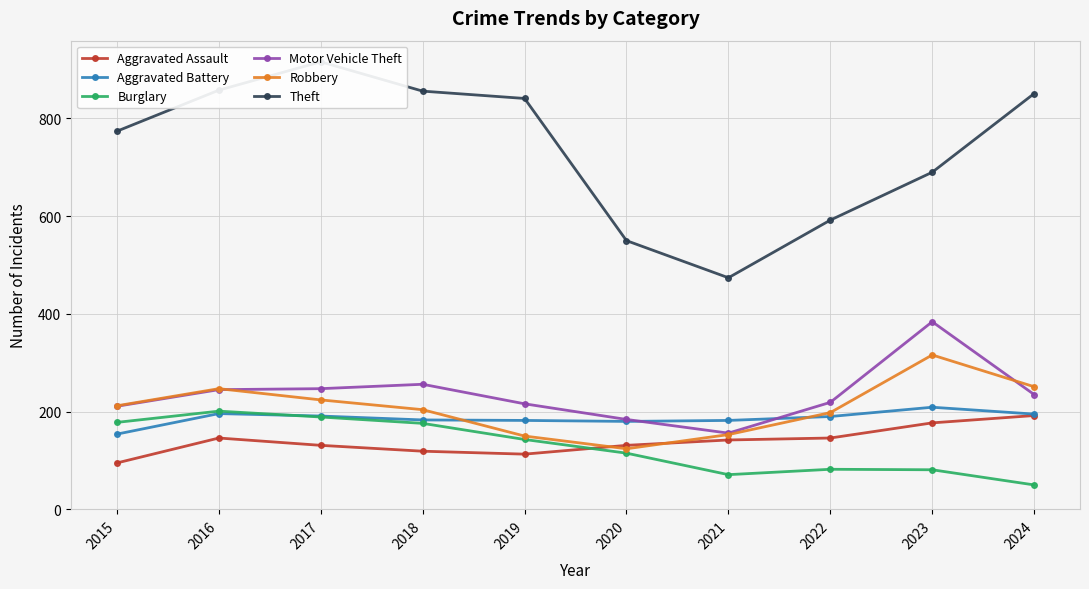

At which category does Motor Vehicle Theft reach its first local valley?

2021